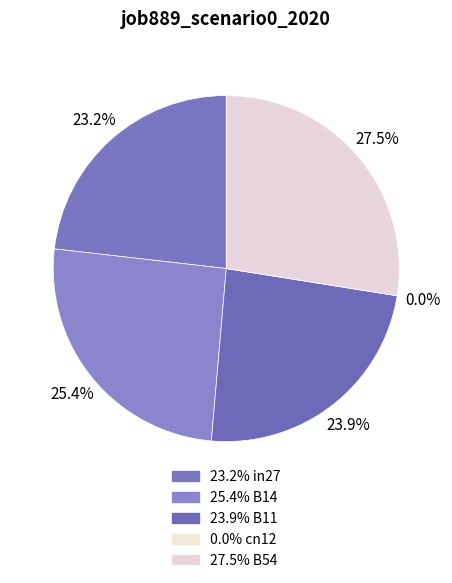

Which category has the biggest portion of the pie?

B54